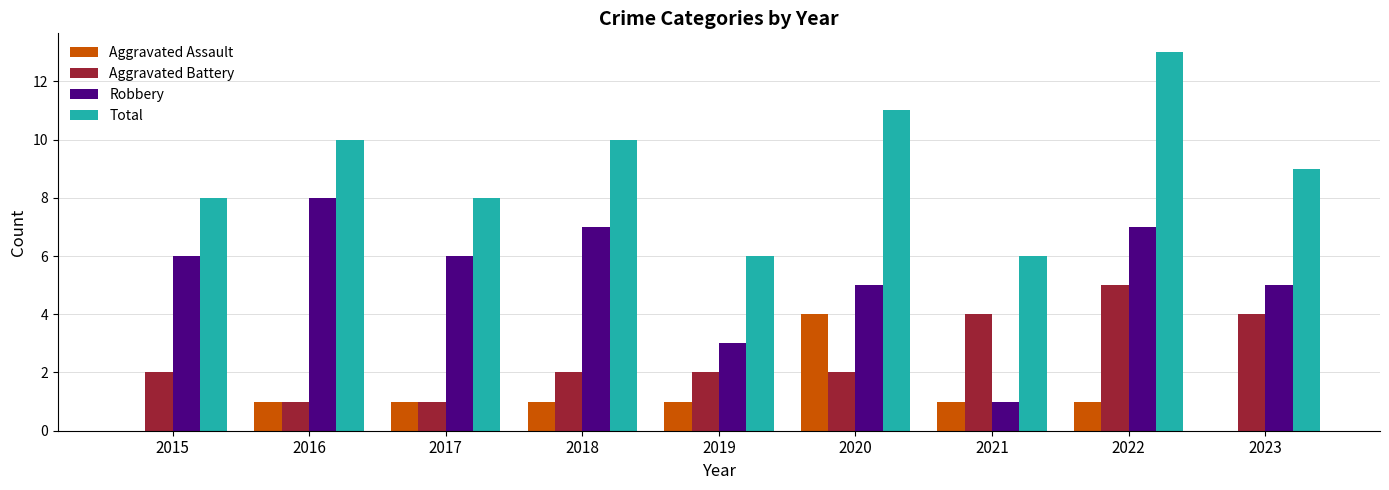

Count the number of categories in the chart.

9